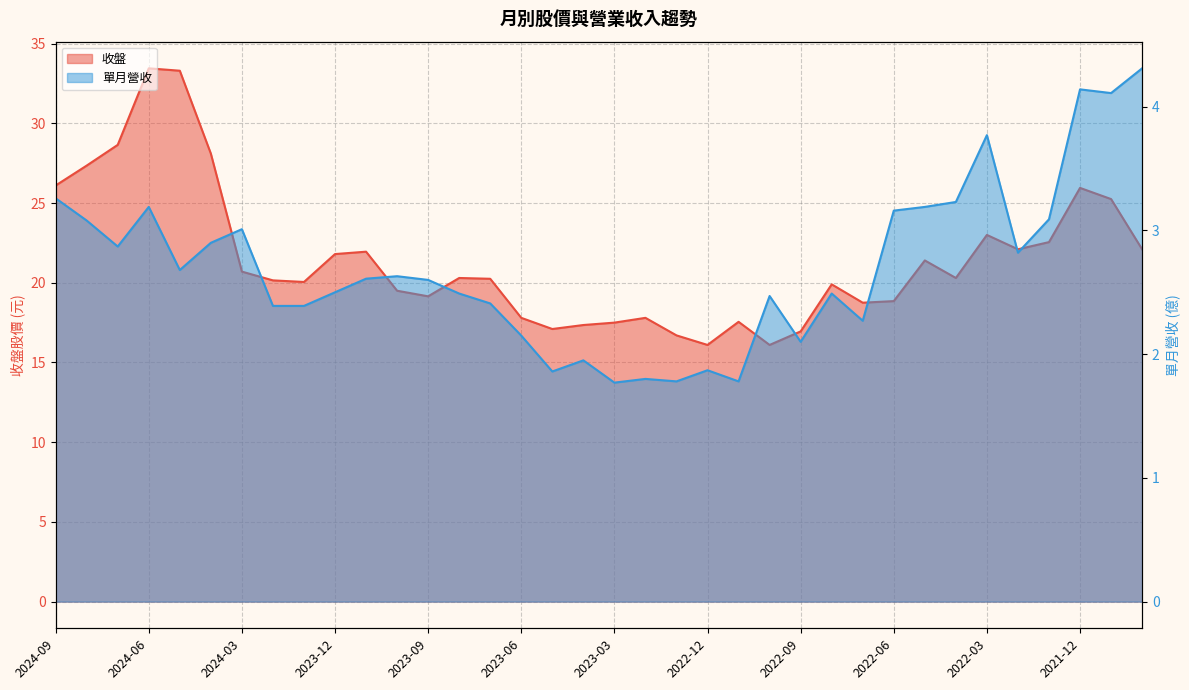

Reading left to right, transcribe all the data shown in this chart.

收盤: 2024-09=26.1	2024-08=27.4	2024-07=28.6	2024-06=33.5	2024-05=33.3	2024-04=28.1	2024-03=20.7	2024-02=20.1	2024-01=20.1	2023-12=21.8	2023-11=21.9	2023-10=19.5	2023-09=19.1	2023-08=20.3	2023-07=20.2	2023-06=17.8	2023-05=17.1	2023-04=17.4	2023-03=17.5	2023-02=17.8	2023-01=16.7	2022-12=16.1	2022-11=17.6	2022-10=16.1	2022-09=16.9	2022-08=19.9	2022-07=18.8	2022-06=18.9	2022-05=21.4	2022-04=20.3	2022-03=23.0	2022-02=22.1	2022-01=22.6	2021-12=25.9	2021-11=25.2	2021-10=22.1
單月營收: 2024-09=3.3	2024-08=3.1	2024-07=2.9	2024-06=3.2	2024-05=2.7	2024-04=2.9	2024-03=3.0	2024-02=2.4	2024-01=2.4	2023-12=2.5	2023-11=2.6	2023-10=2.6	2023-09=2.6	2023-08=2.5	2023-07=2.4	2023-06=2.1	2023-05=1.9	2023-04=1.9	2023-03=1.8	2023-02=1.8	2023-01=1.8	2022-12=1.9	2022-11=1.8	2022-10=2.5	2022-09=2.1	2022-08=2.5	2022-07=2.3	2022-06=3.2	2022-05=3.2	2022-04=3.2	2022-03=3.8	2022-02=2.8	2022-01=3.1	2021-12=4.1	2021-11=4.1	2021-10=4.3